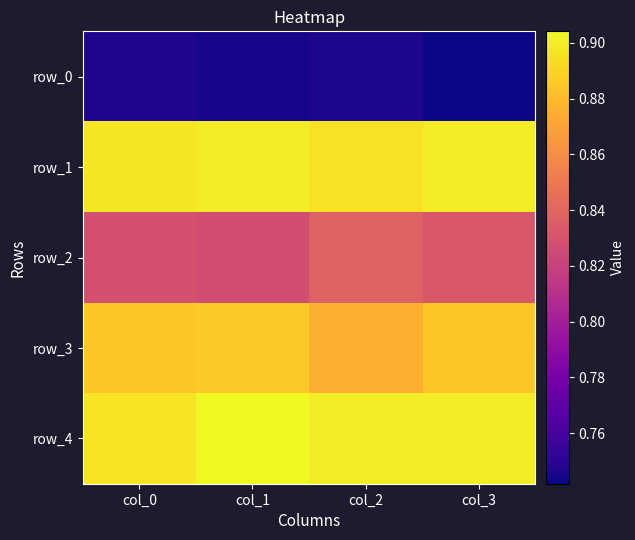

The value of row_4 at col_1 is 0.9. True or false?

True